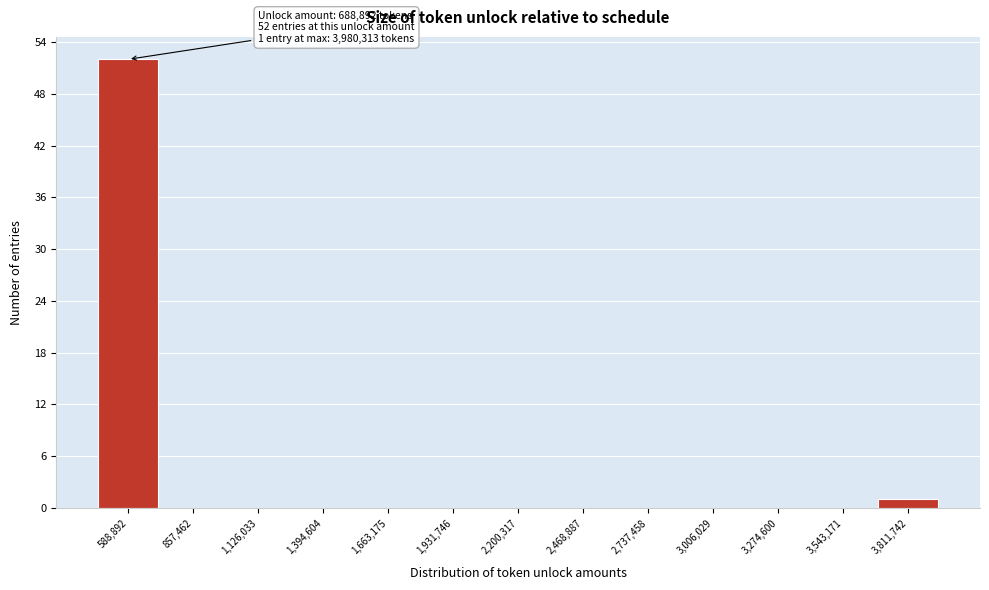

Reading right to left, list all the values displayed in this chart.

3,811,742=1	3,543,171=0	3,274,600=0	3,006,029=0	2,737,458=0	2,468,887=0	2,200,317=0	1,931,746=0	1,663,175=0	1,394,604=0	1,126,033=0	857,462=0	588,892=52